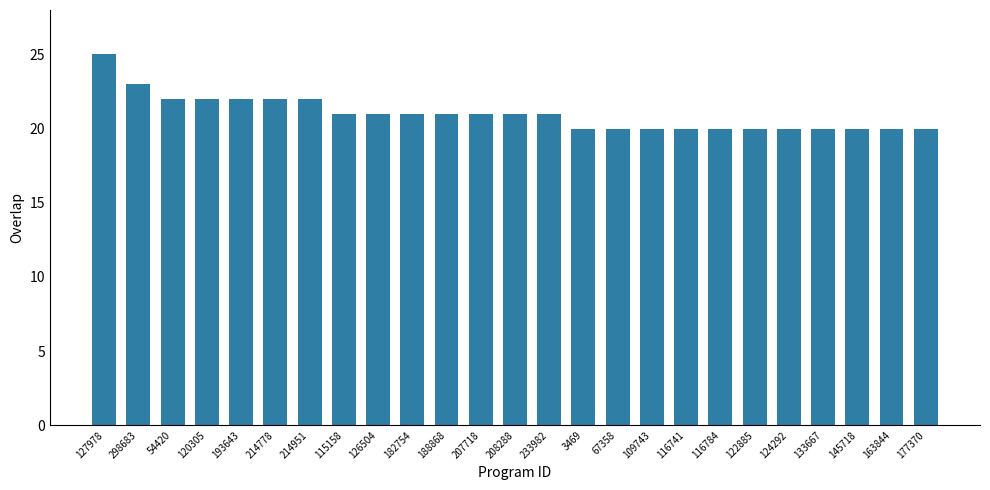

What is the change in value from 188868 to 124292?

-1